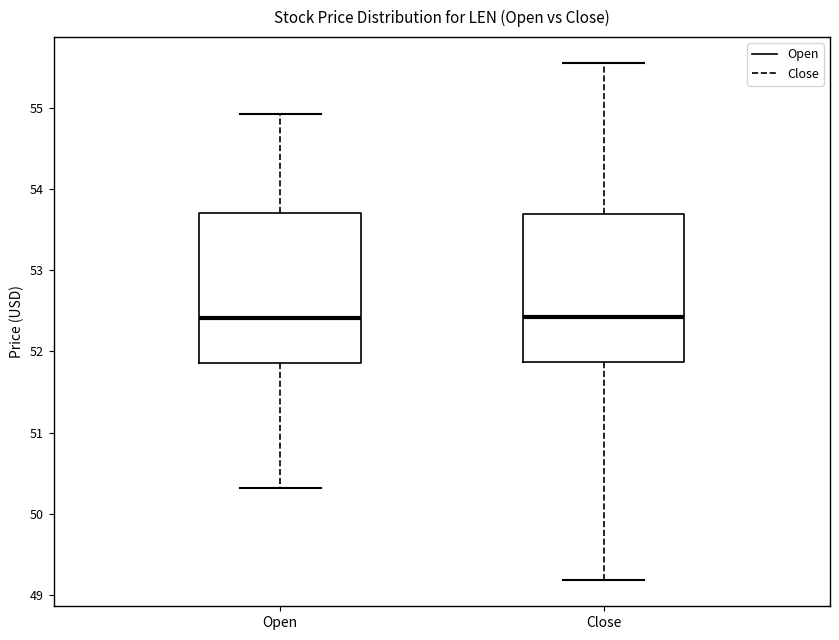

Where does the upper whisker of the box for Close end on the y-axis? The values are not printed on the chart, so give them approximately, as read against the axis.

55.6